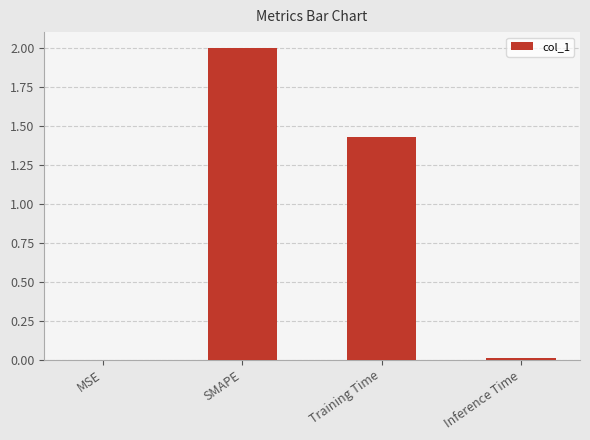

The chart shows a value of 0.0 at Inference Time. True or false?

True